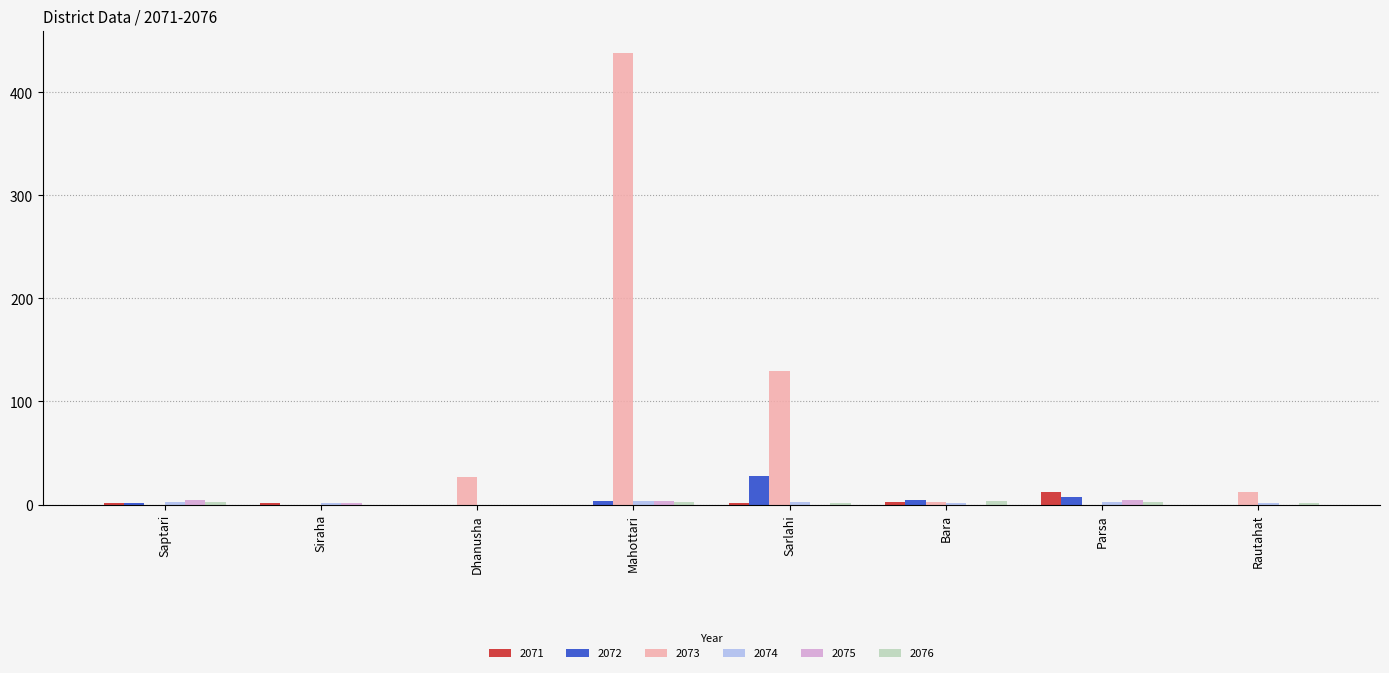

The 2073 series shows 88 at Mahottari. True or false?

False